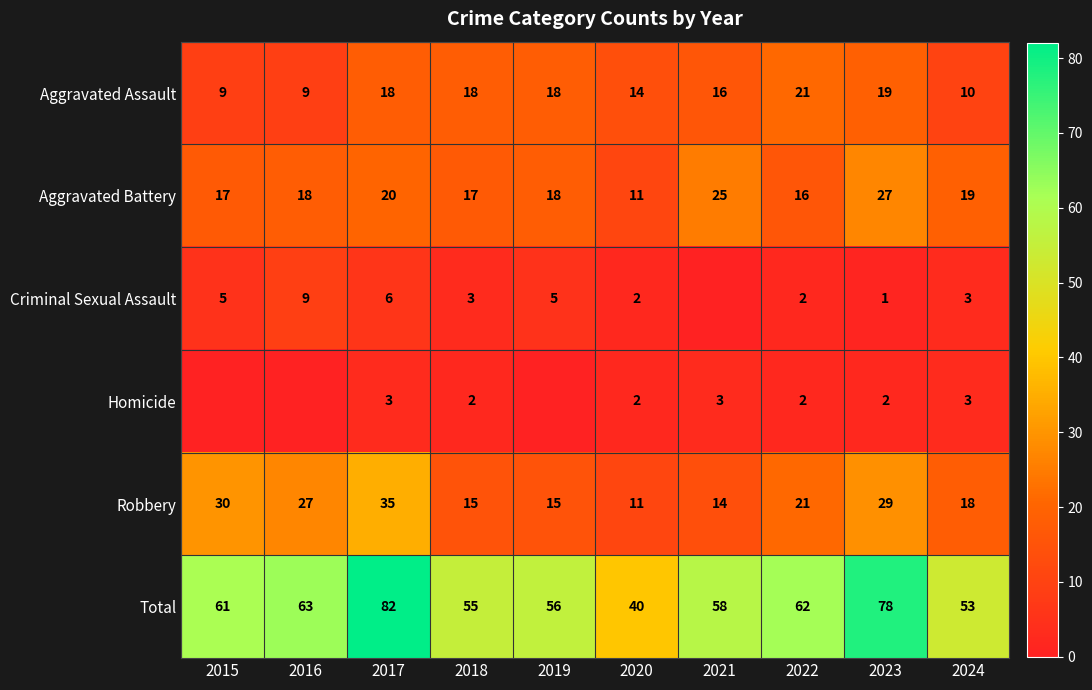

At which label is Aggravated Assault closest to 15?

2020